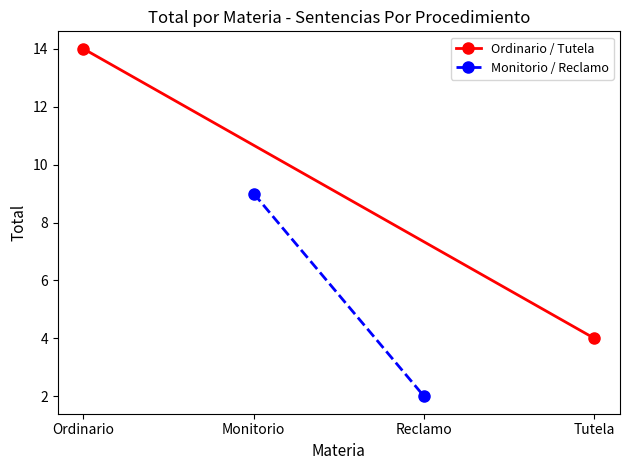

What is the sum of all Ordinario / Tutela values?

18